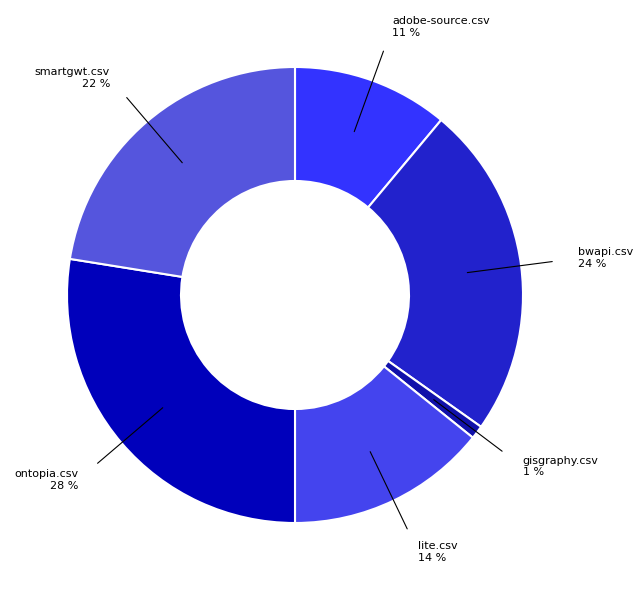

Rank the categories by value from highest to lowest.

ontopia.csv, bwapi.csv, smartgwt.csv, lite.csv, adobe-source.csv, gisgraphy.csv